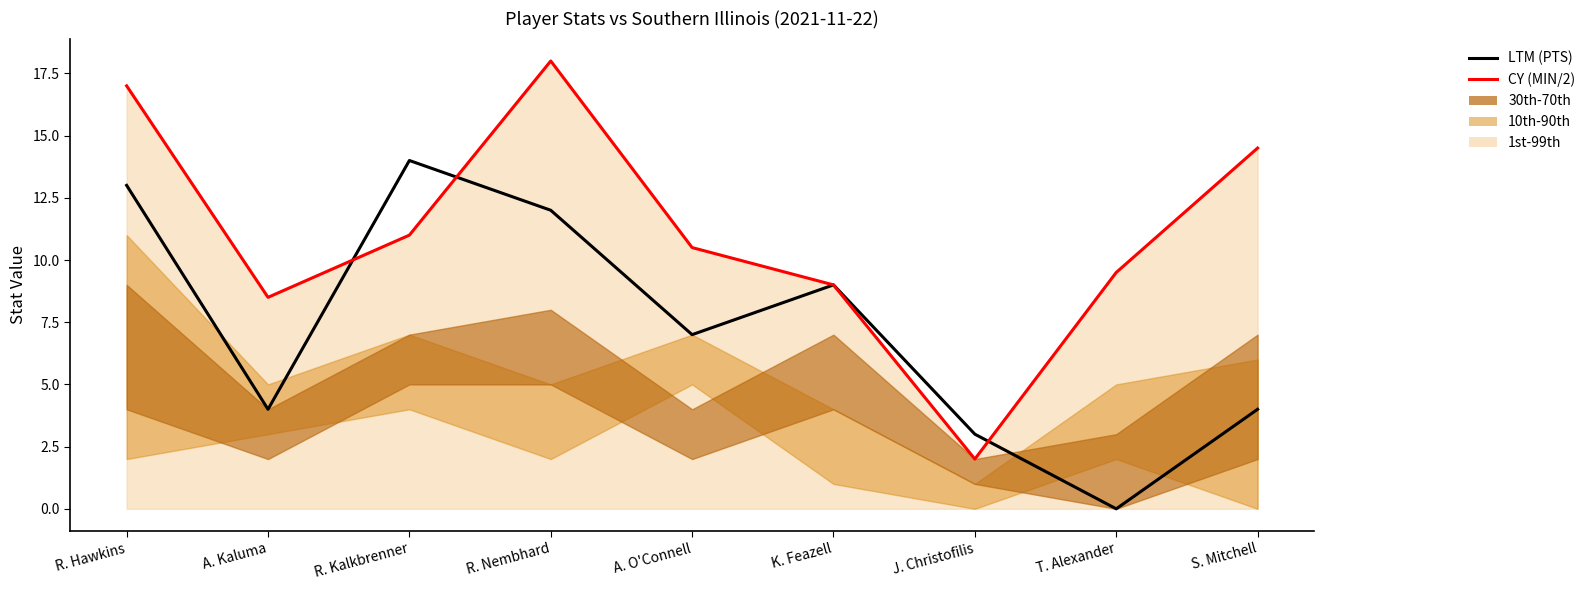

Does the chart display data point markers on the line(s)?

No